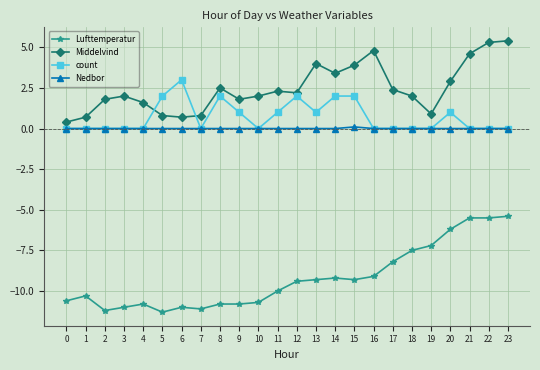

What is the value of the Middelvind point at the 2nd from the left?

0.7